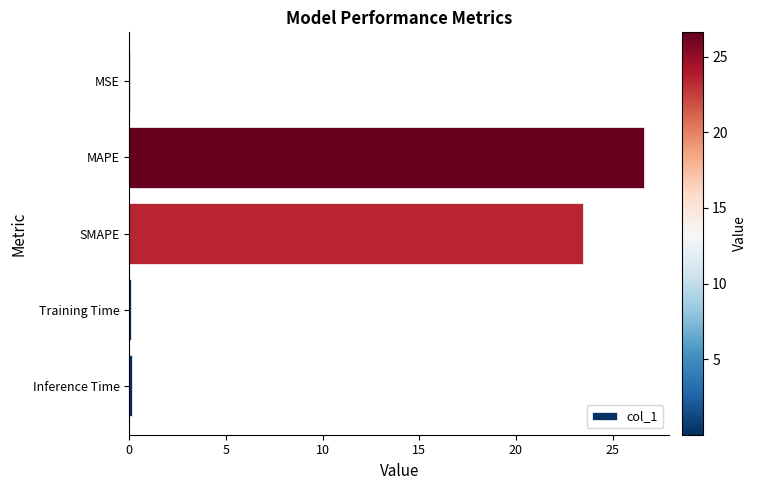

Between MAPE and Training Time, which is larger?

MAPE